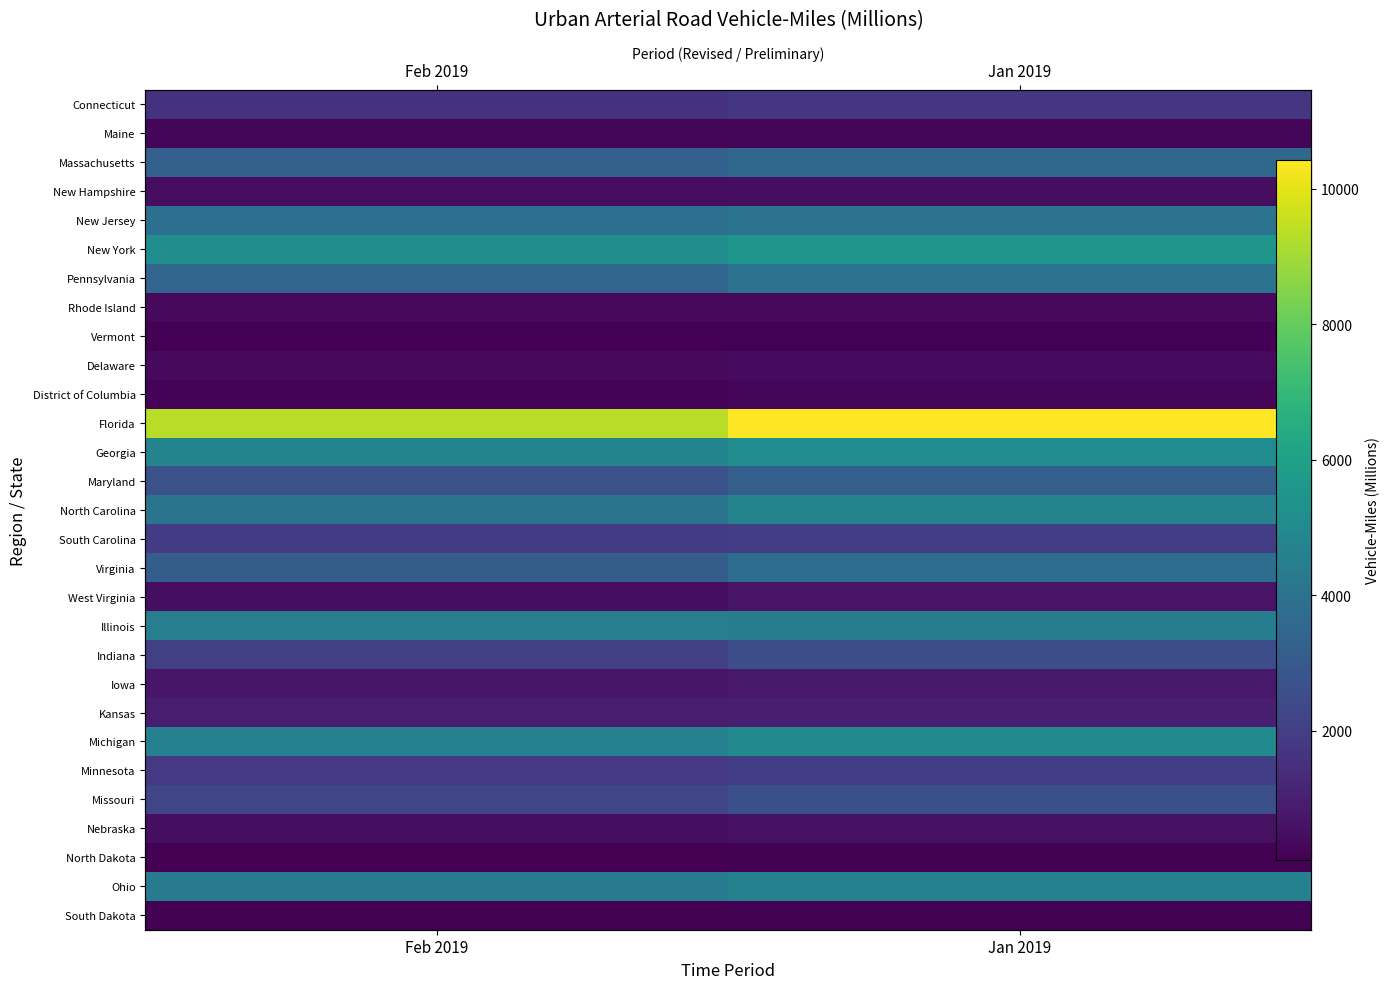

What is the difference between the highest and lowest values at Feb 2019?

9208